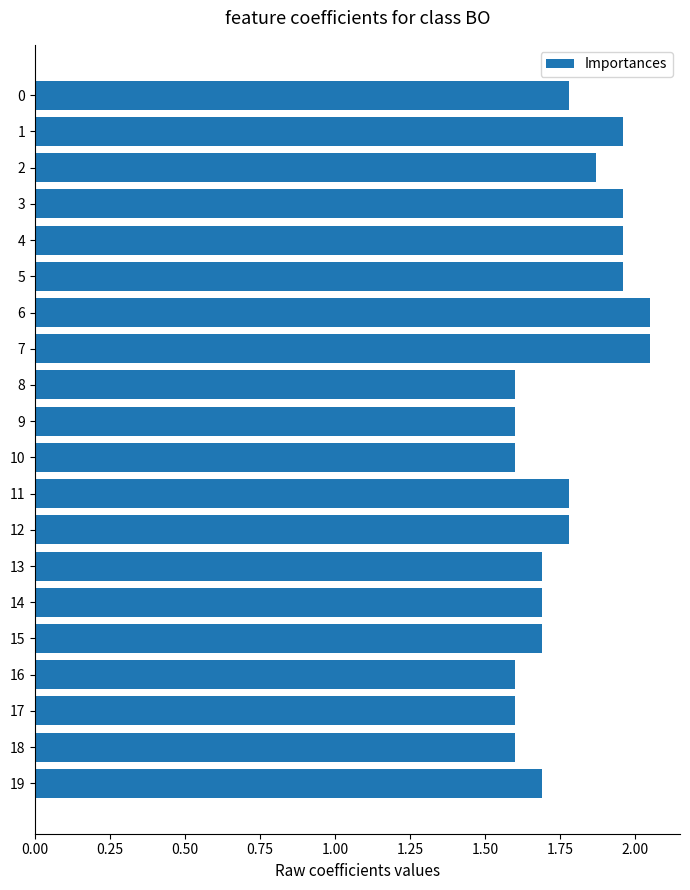

The chart shows a value of 1.6 at 18. True or false?

True